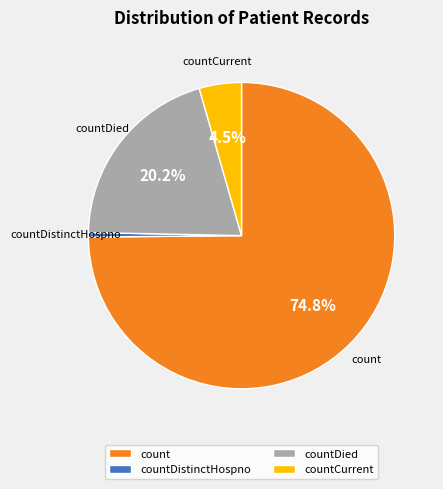

To the nearest percent, what is the average slice percentage?

25%